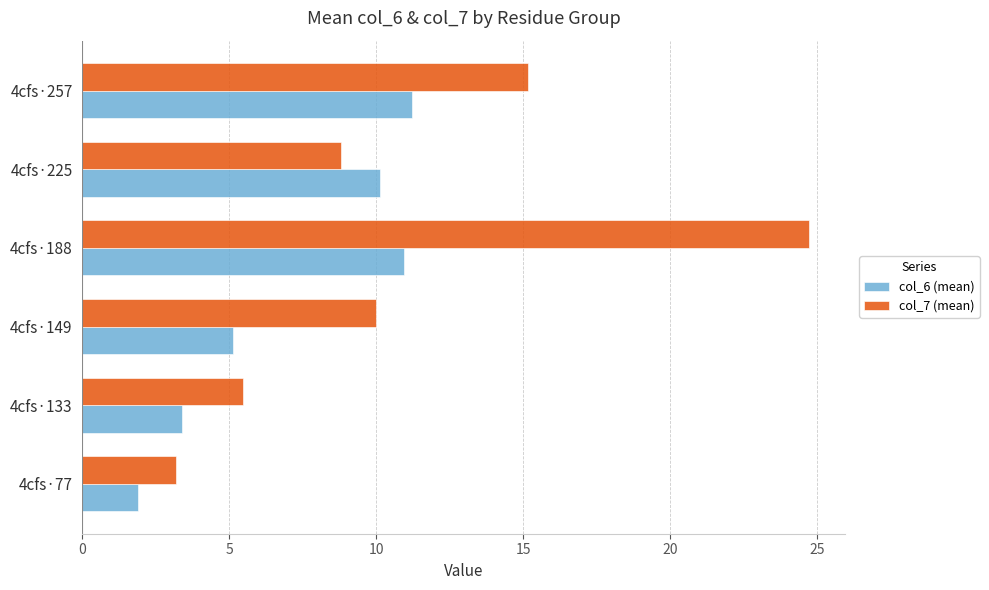

Which series has the largest range (max minus min)?

col_7 (mean)